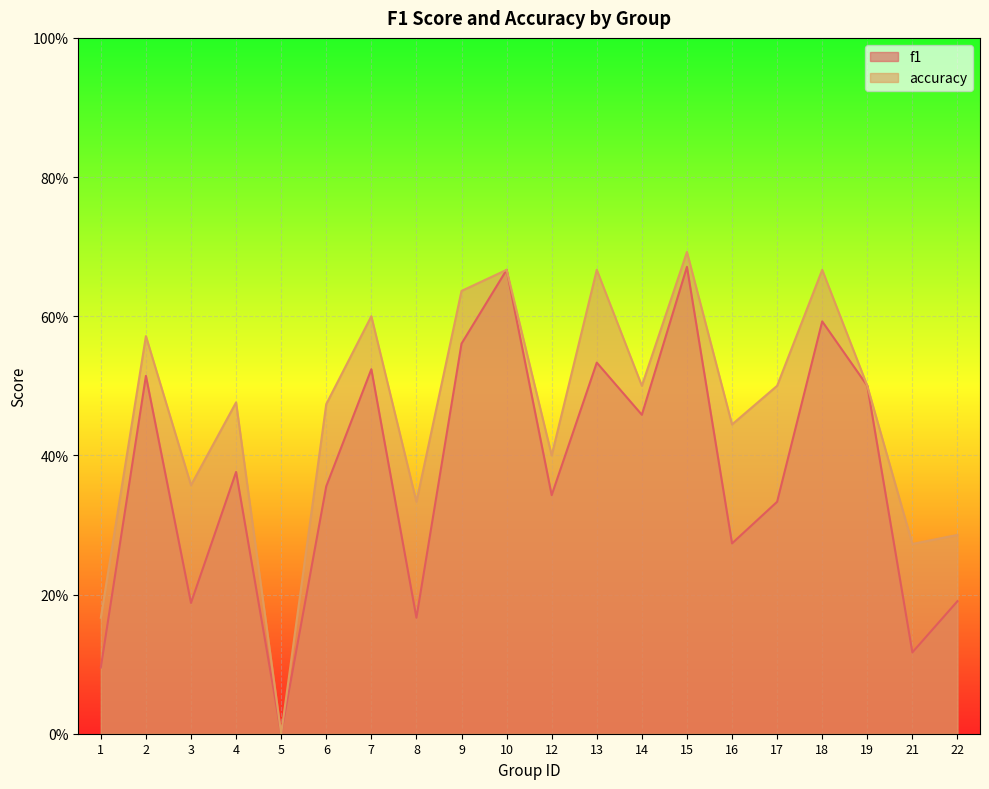

What is the difference between the maximum and minimum values in the accuracy series?

0.7